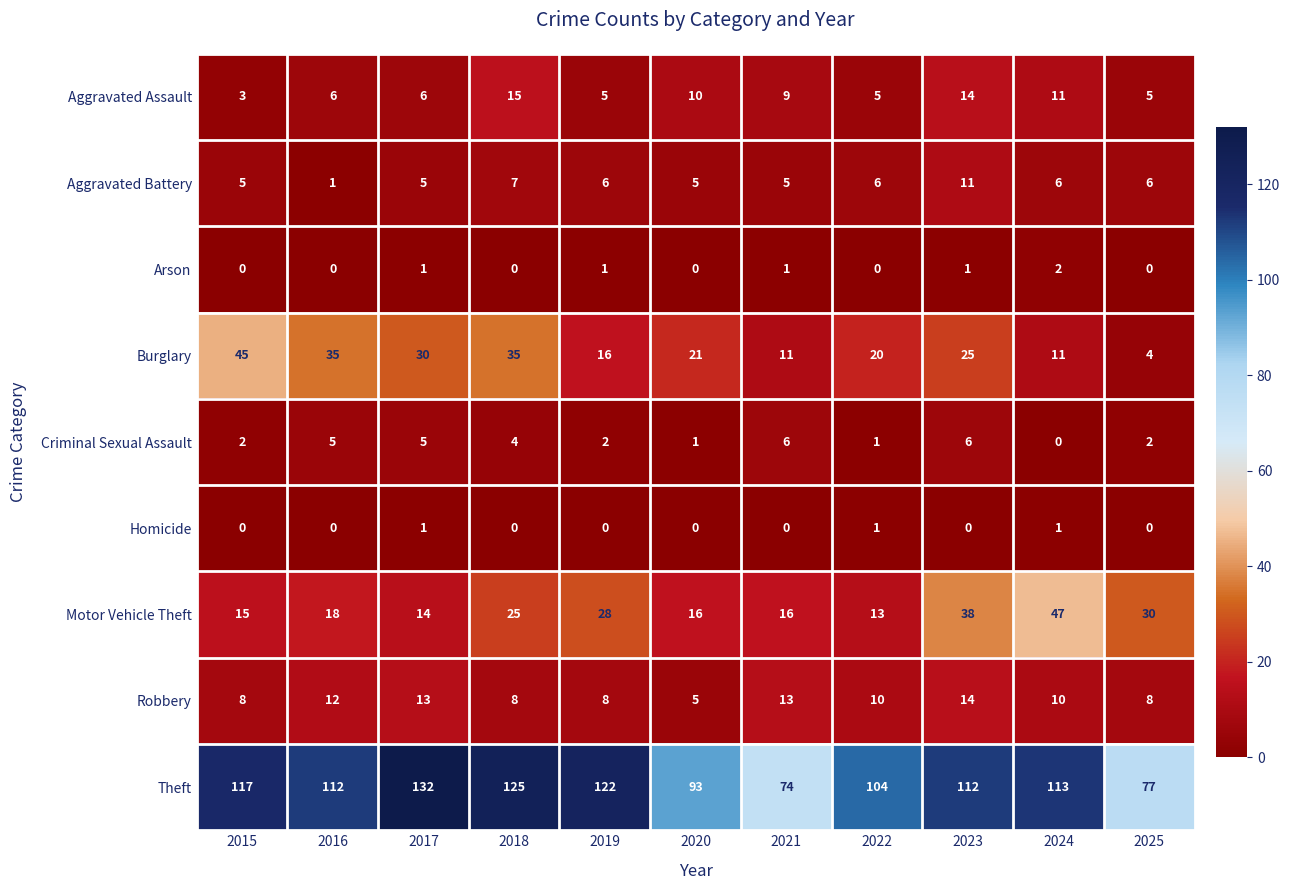

At which label does Motor Vehicle Theft reach its minimum?

2022